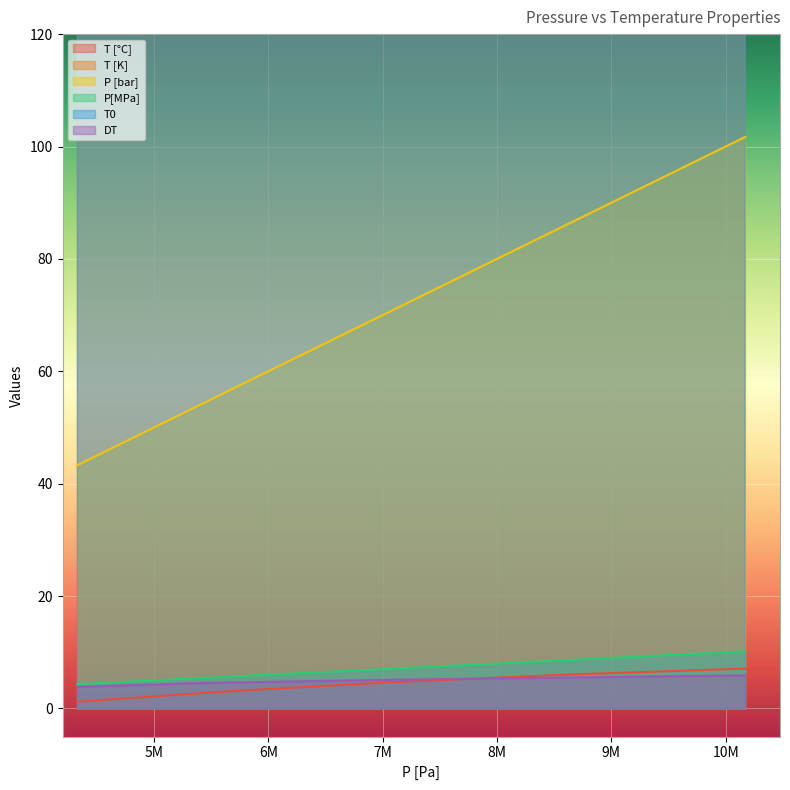

How many data points in T0 are less than 282?

3